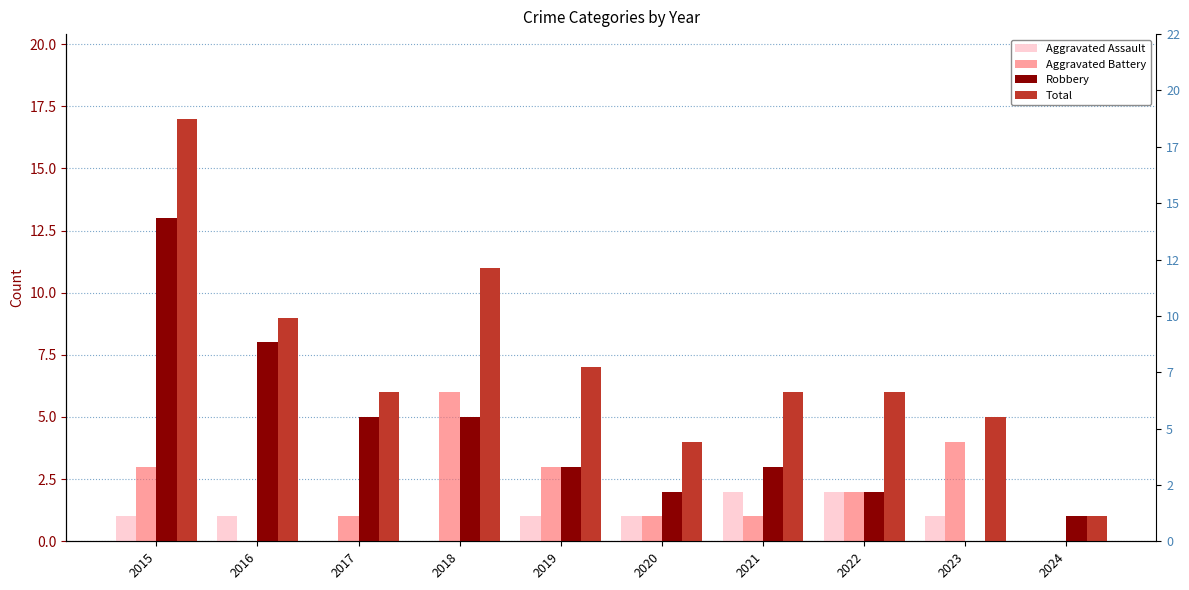

Are the bars horizontal?

No